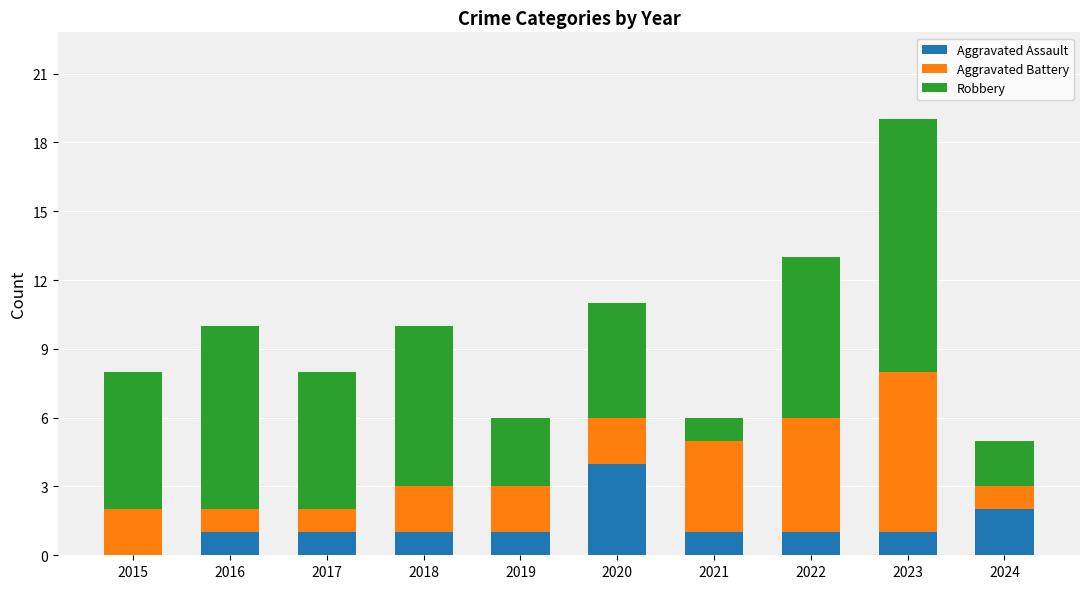

Does the chart contain stacked bars?

Yes